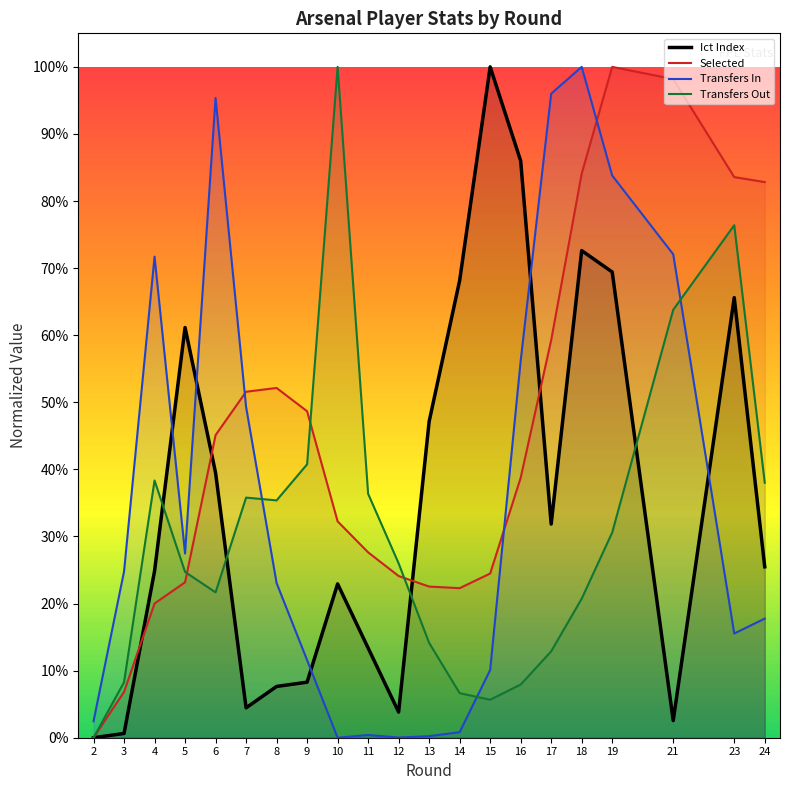

The value of Transfers Out at 6 is 0.3. True or false?

False